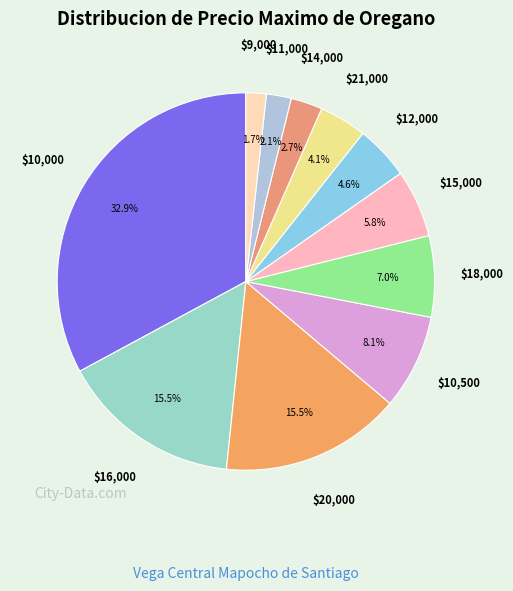

How many slices are in this pie chart?

11